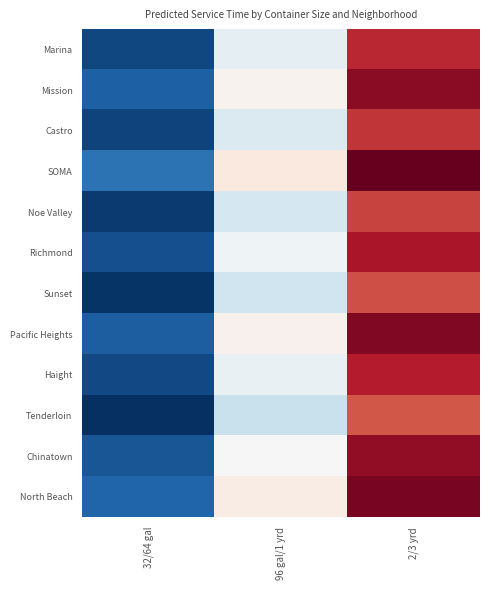

Reading left to right, extract all data points from this chart.

Marina: 32/64 gal=44.4	96 gal/1 yrd=83.7	2/3 yrd=130.5
Mission: 32/64 gal=48.7	96 gal/1 yrd=90.2	2/3 yrd=138.9
Castro: 32/64 gal=43.3	96 gal/1 yrd=81.3	2/3 yrd=128.4
SOMA: 32/64 gal=52.7	96 gal/1 yrd=93.5	2/3 yrd=144.3
Noe Valley: 32/64 gal=41.9	96 gal/1 yrd=79.5	2/3 yrd=126.3
Richmond: 32/64 gal=45.8	96 gal/1 yrd=86.2	2/3 yrd=134.2
Sunset: 32/64 gal=41.0	96 gal/1 yrd=78.7	2/3 yrd=124.2
Pacific Heights: 32/64 gal=48.5	96 gal/1 yrd=90.5	2/3 yrd=140.0
Haight: 32/64 gal=44.5	96 gal/1 yrd=84.5	2/3 yrd=132.4
Tenderloin: 32/64 gal=40.0	96 gal/1 yrd=77.3	2/3 yrd=122.8
Chinatown: 32/64 gal=47.0	96 gal/1 yrd=88.6	2/3 yrd=137.9
North Beach: 32/64 gal=49.5	96 gal/1 yrd=92.2	2/3 yrd=141.6